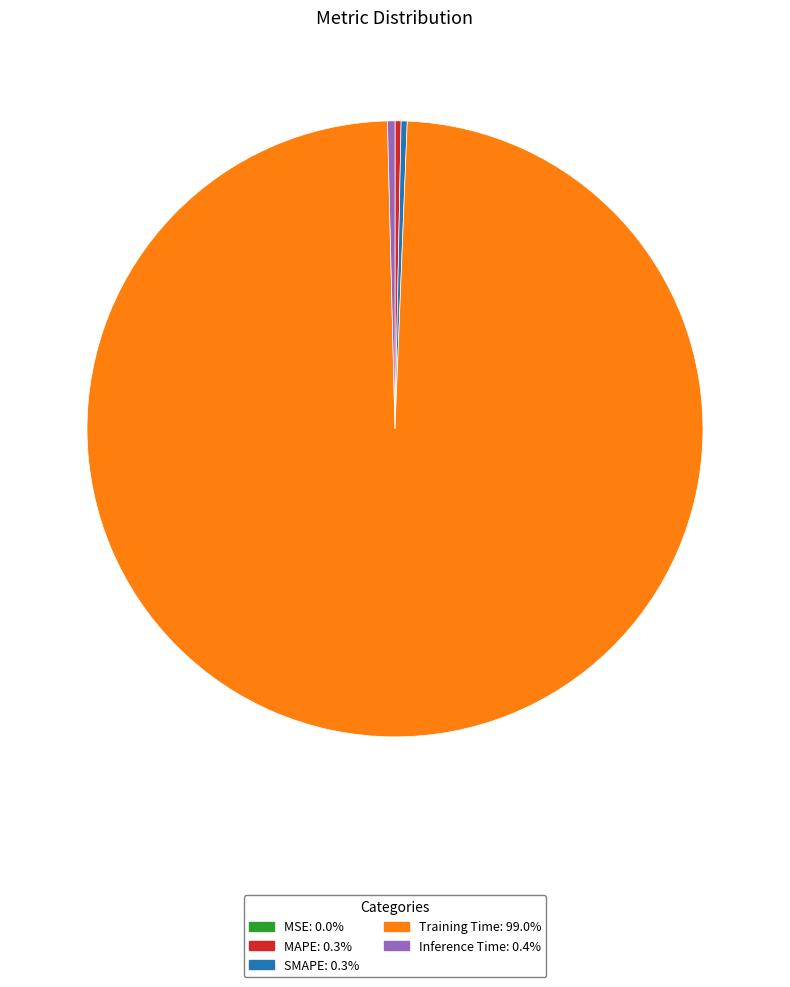

Do Training Time and MAPE together represent more than half of the pie?

Yes